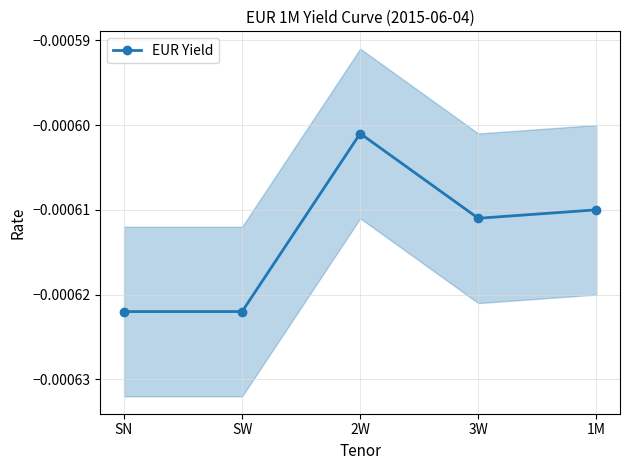

What is the label of the 5th point from the left?

1M